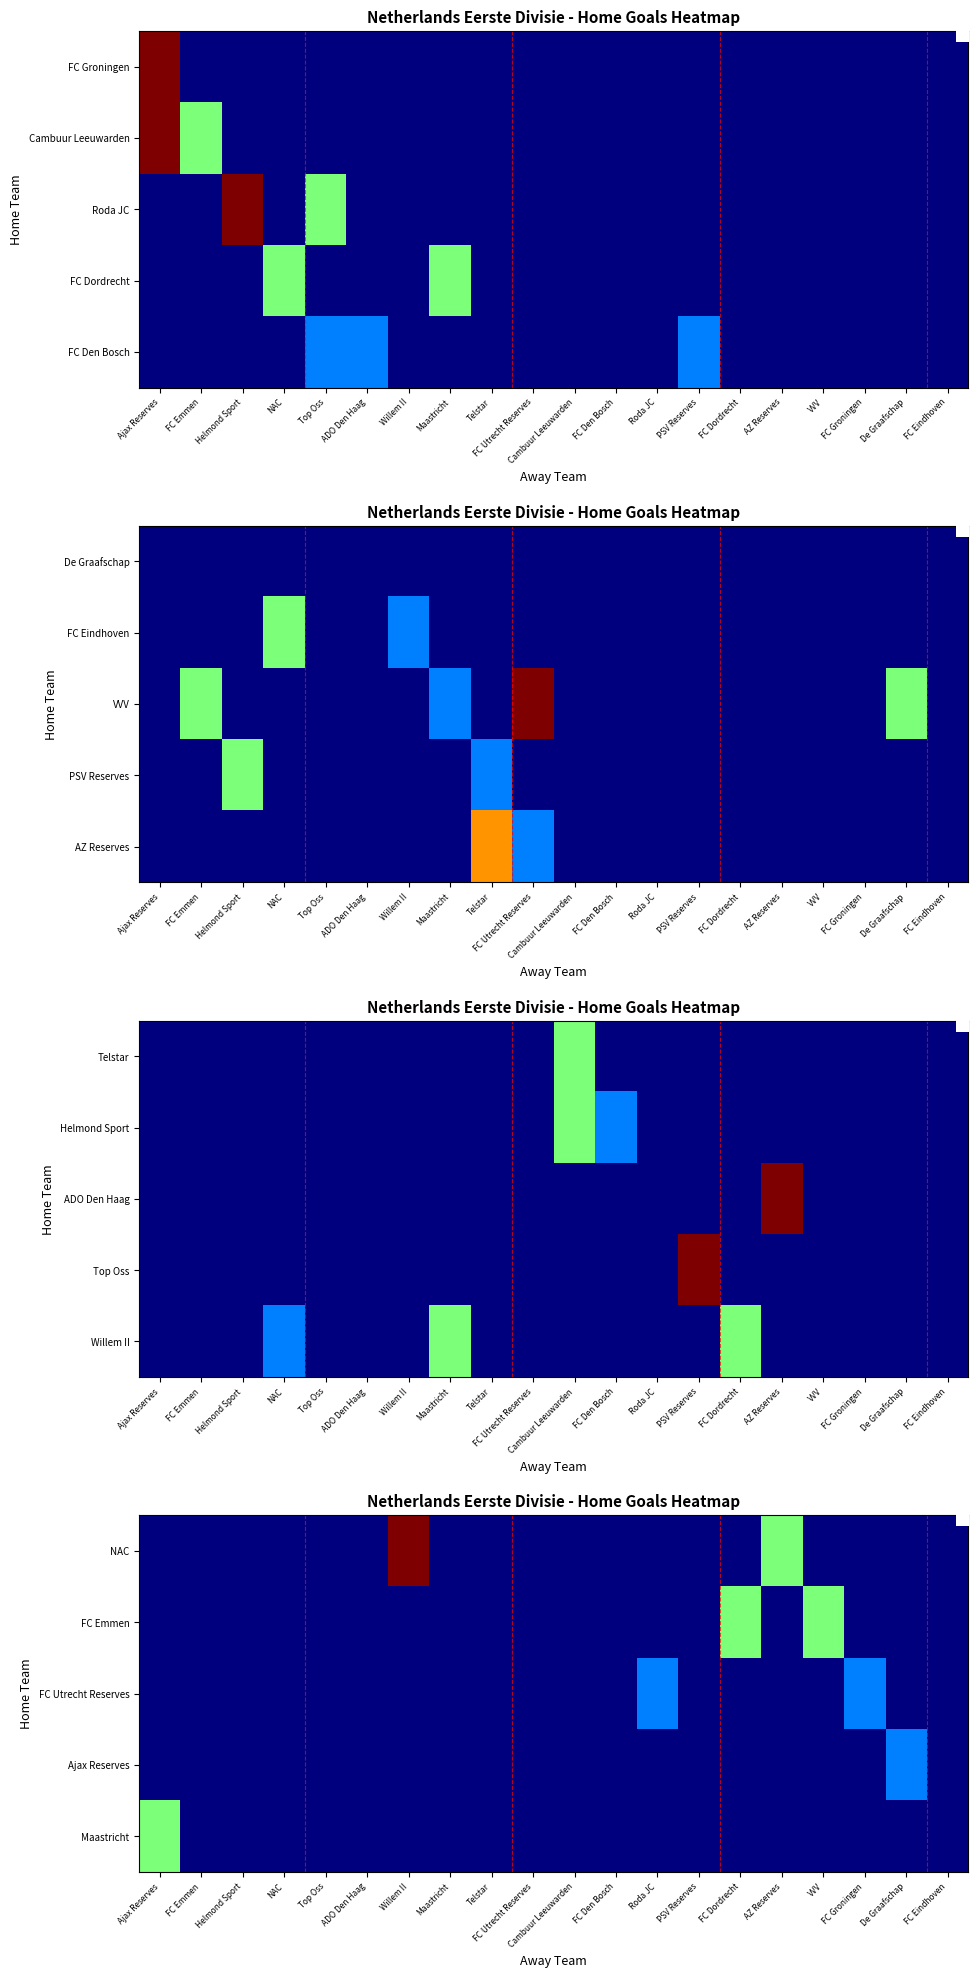

At which label does FC Utrecht Reserves reach its minimum?

Ajax Reserves